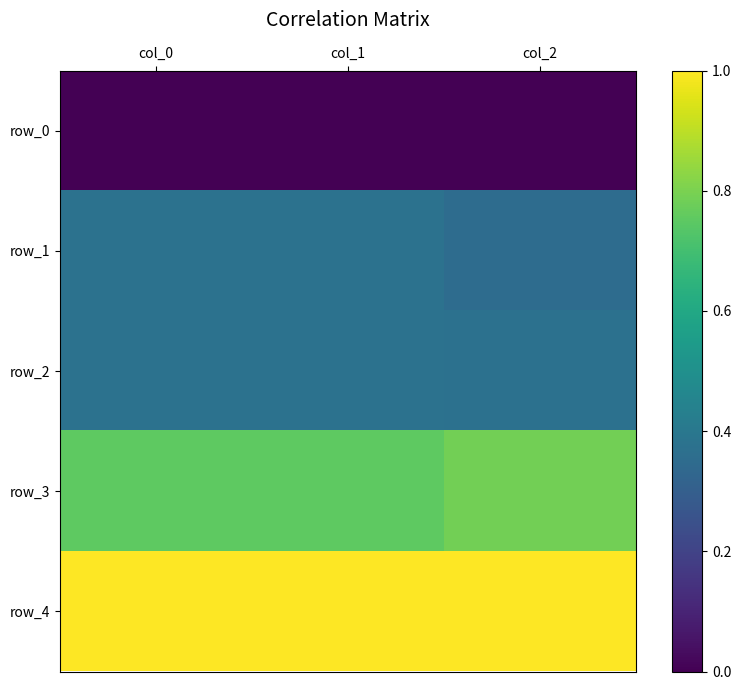

At how many categories does at least one series exceed 0?

3